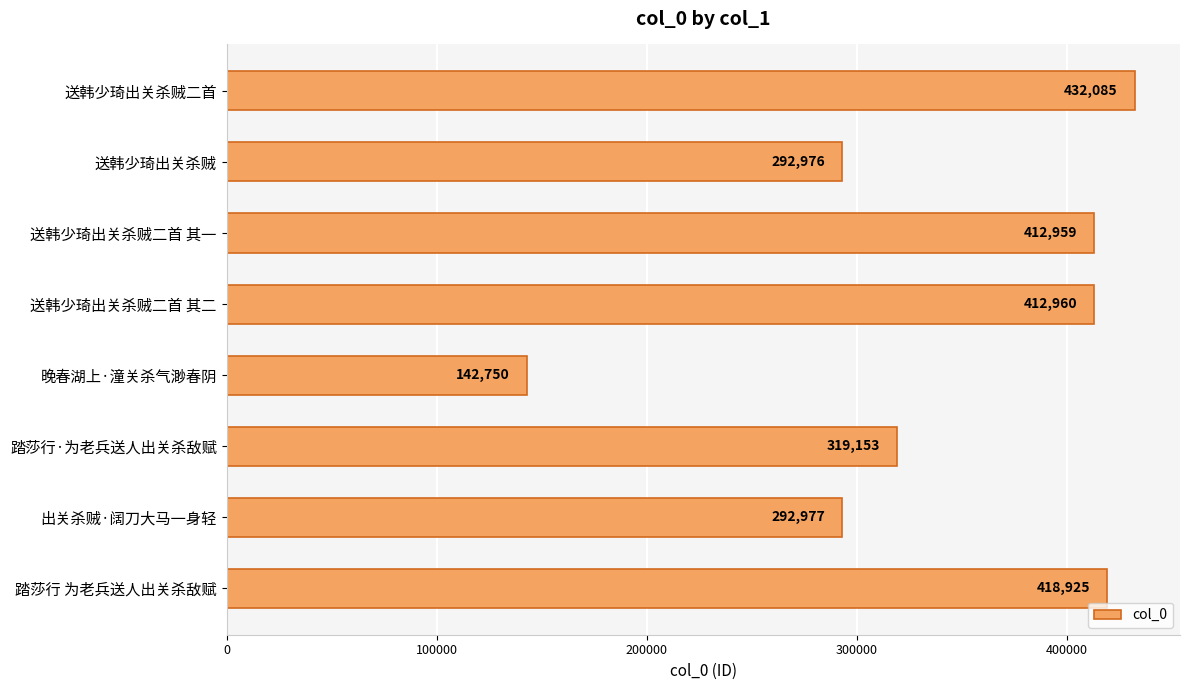

What is the value of the 4th bar from the top?

412960